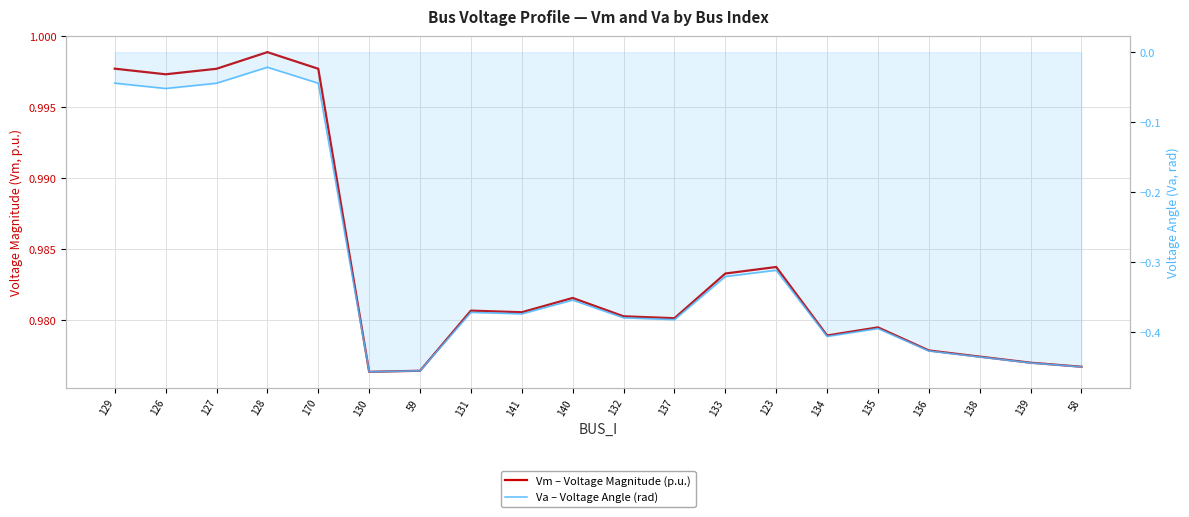

True or false: Va – Voltage Angle (rad) and Vm – Voltage Magnitude (p.u.) intersect in this chart.

False